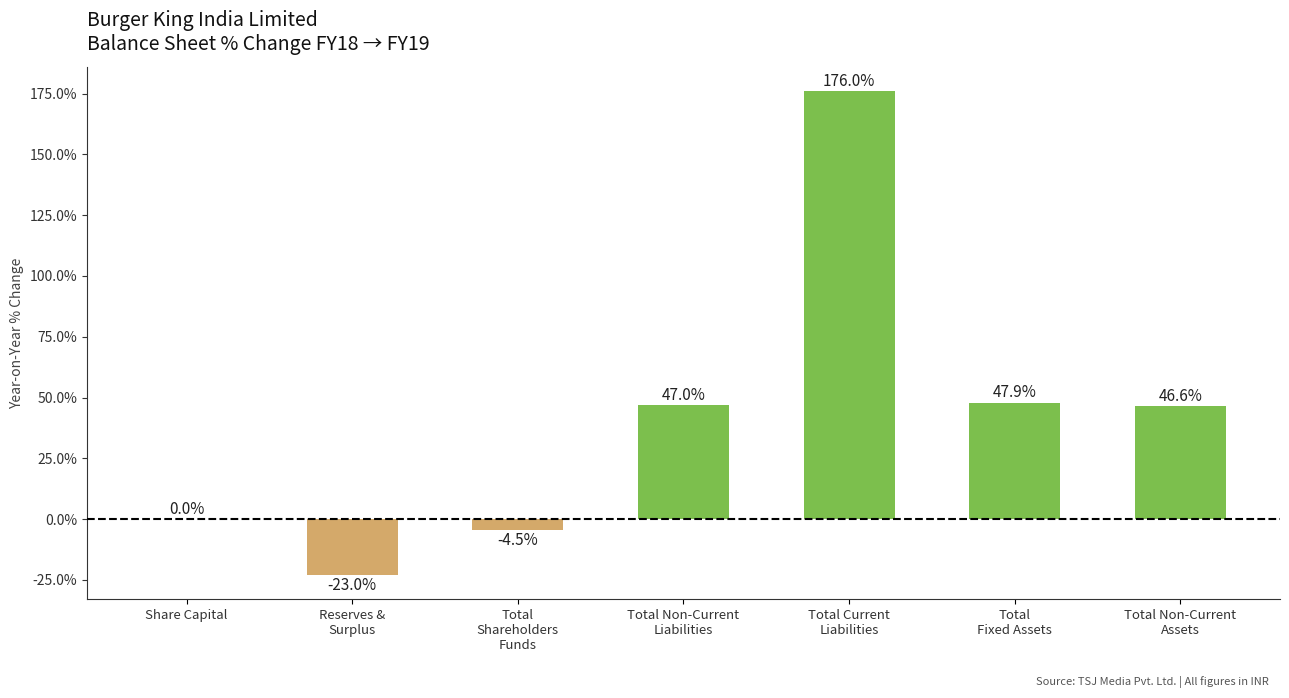

Are the bars horizontal?

No